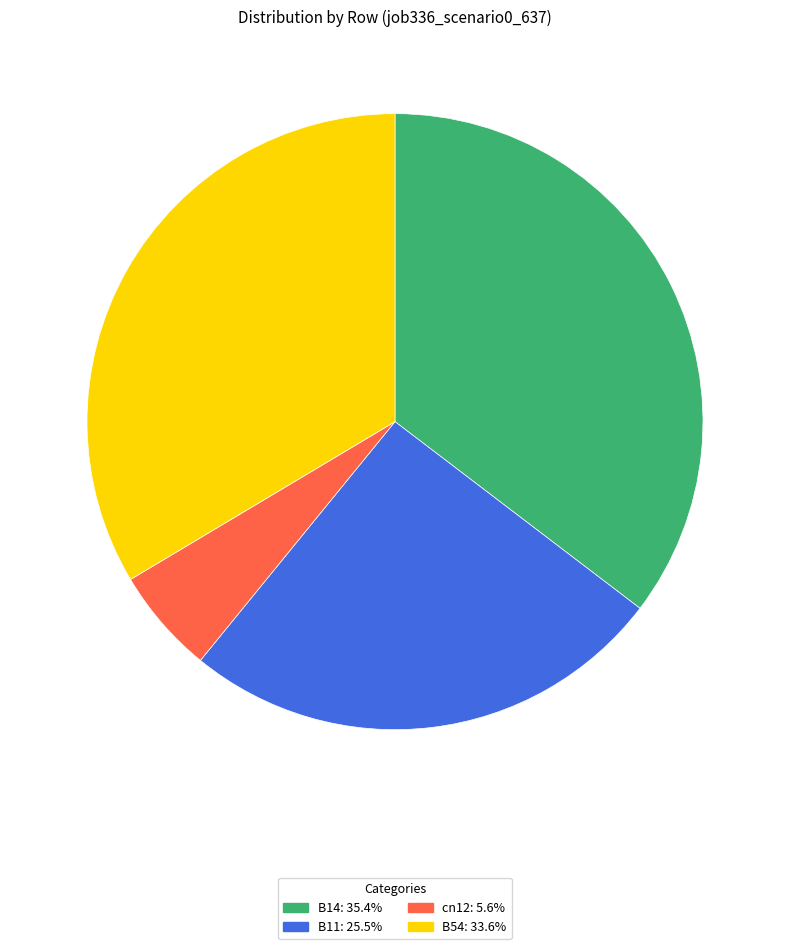

Do B14: 35.4% and cn12: 5.6% together represent more than half of the pie?

No